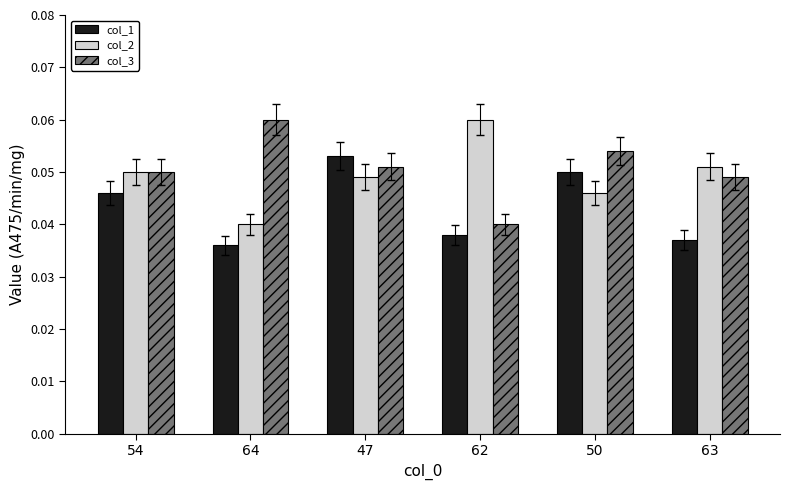

Which series changed the most between 64 and 47?

col_1